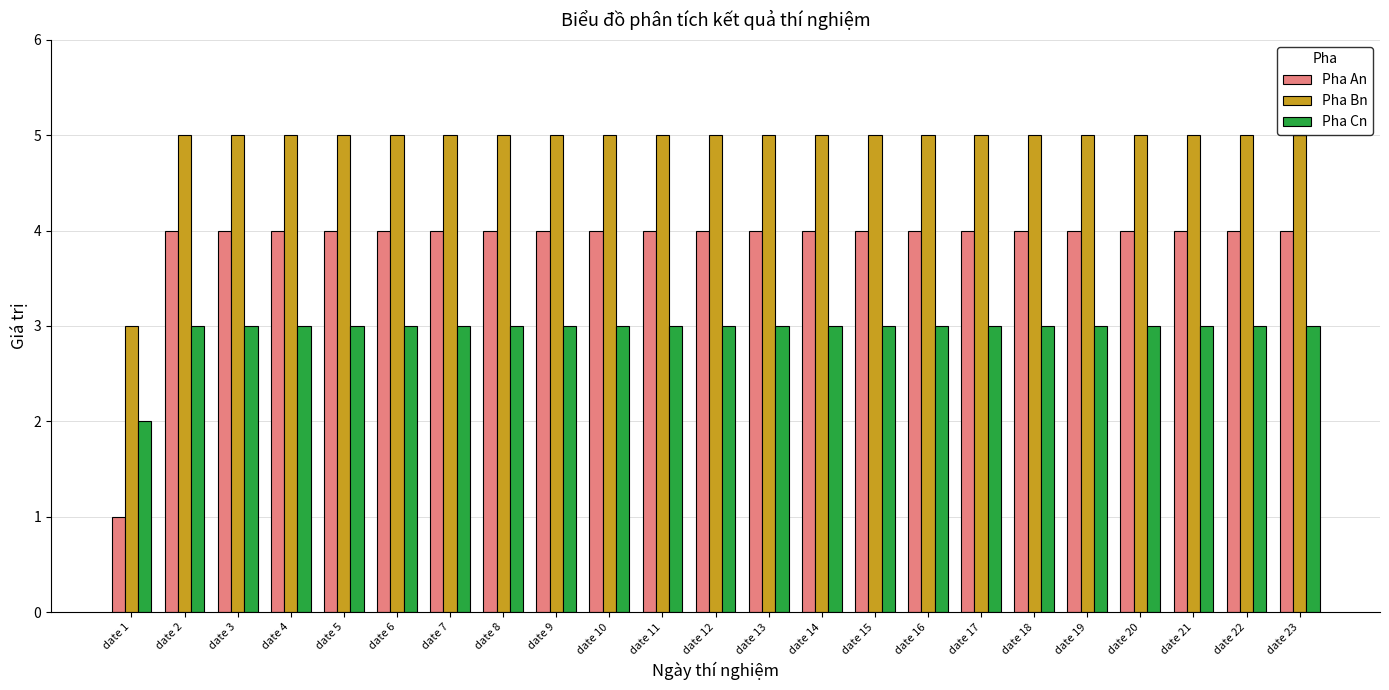

Count the number of data series in this chart.

3